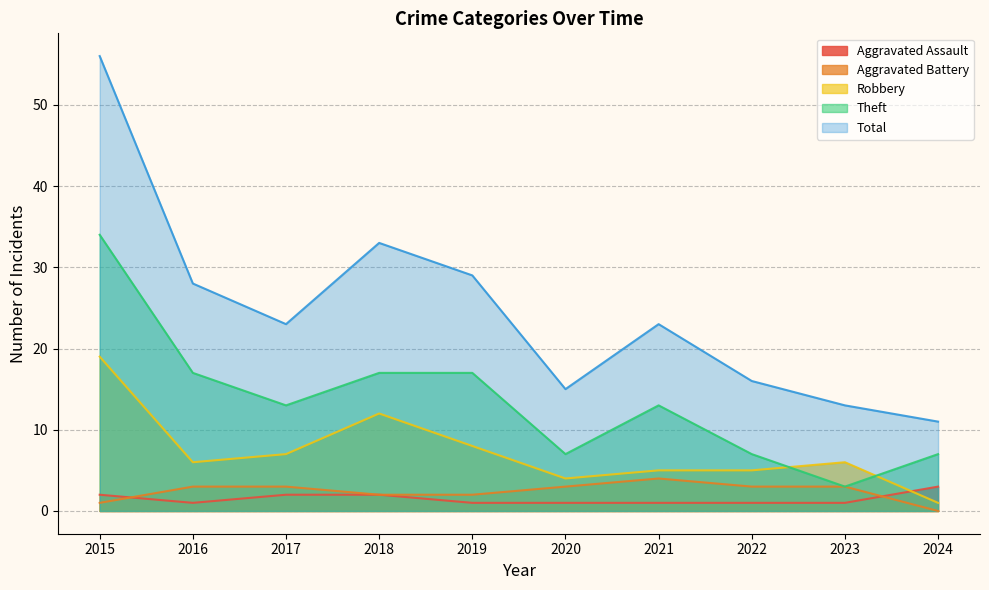

What is the difference between the maximum and minimum values in the Theft series?

31